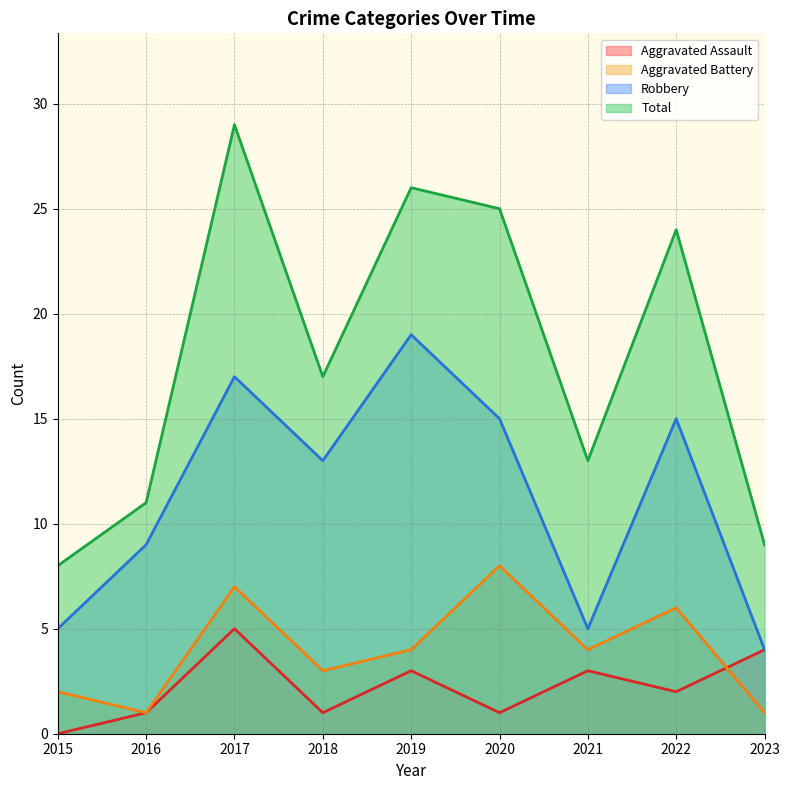

What is the value of the Robbery point at the 5th from the left?

19